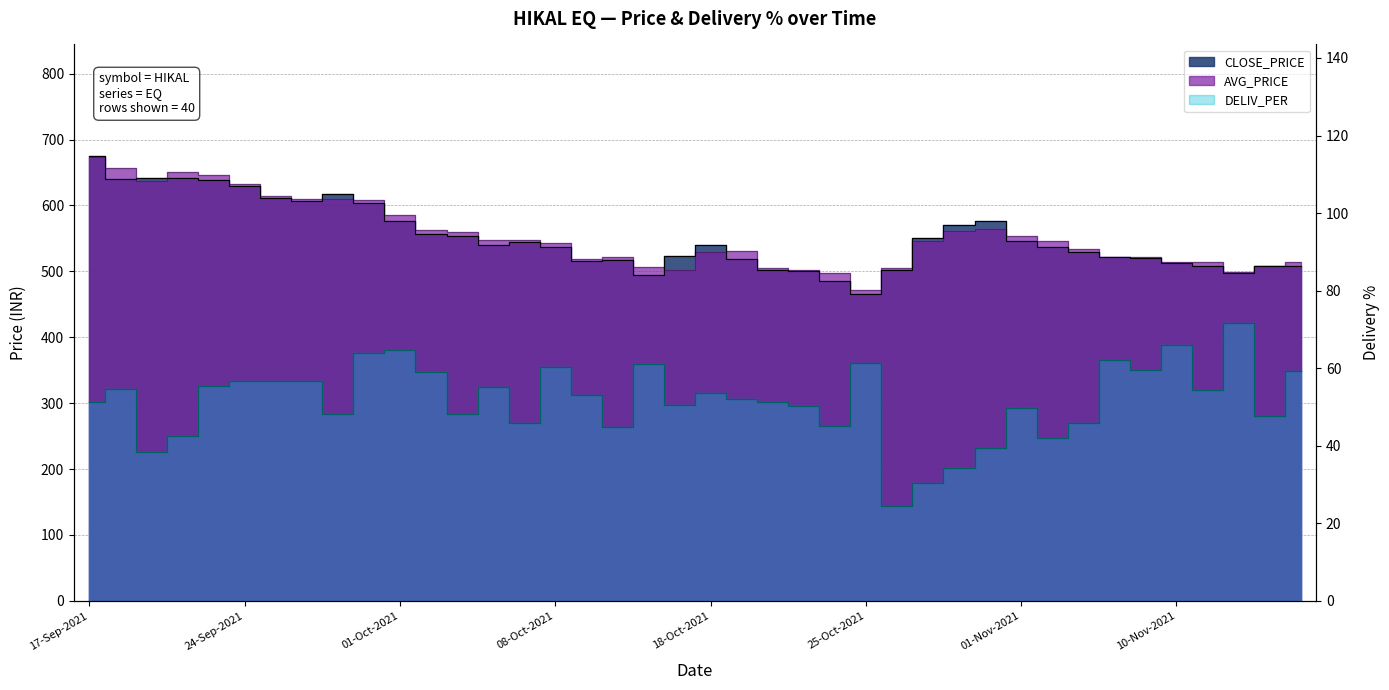

Which series changed the most between 18-Oct-2021 and 02-Nov-2021?

AVG_PRICE